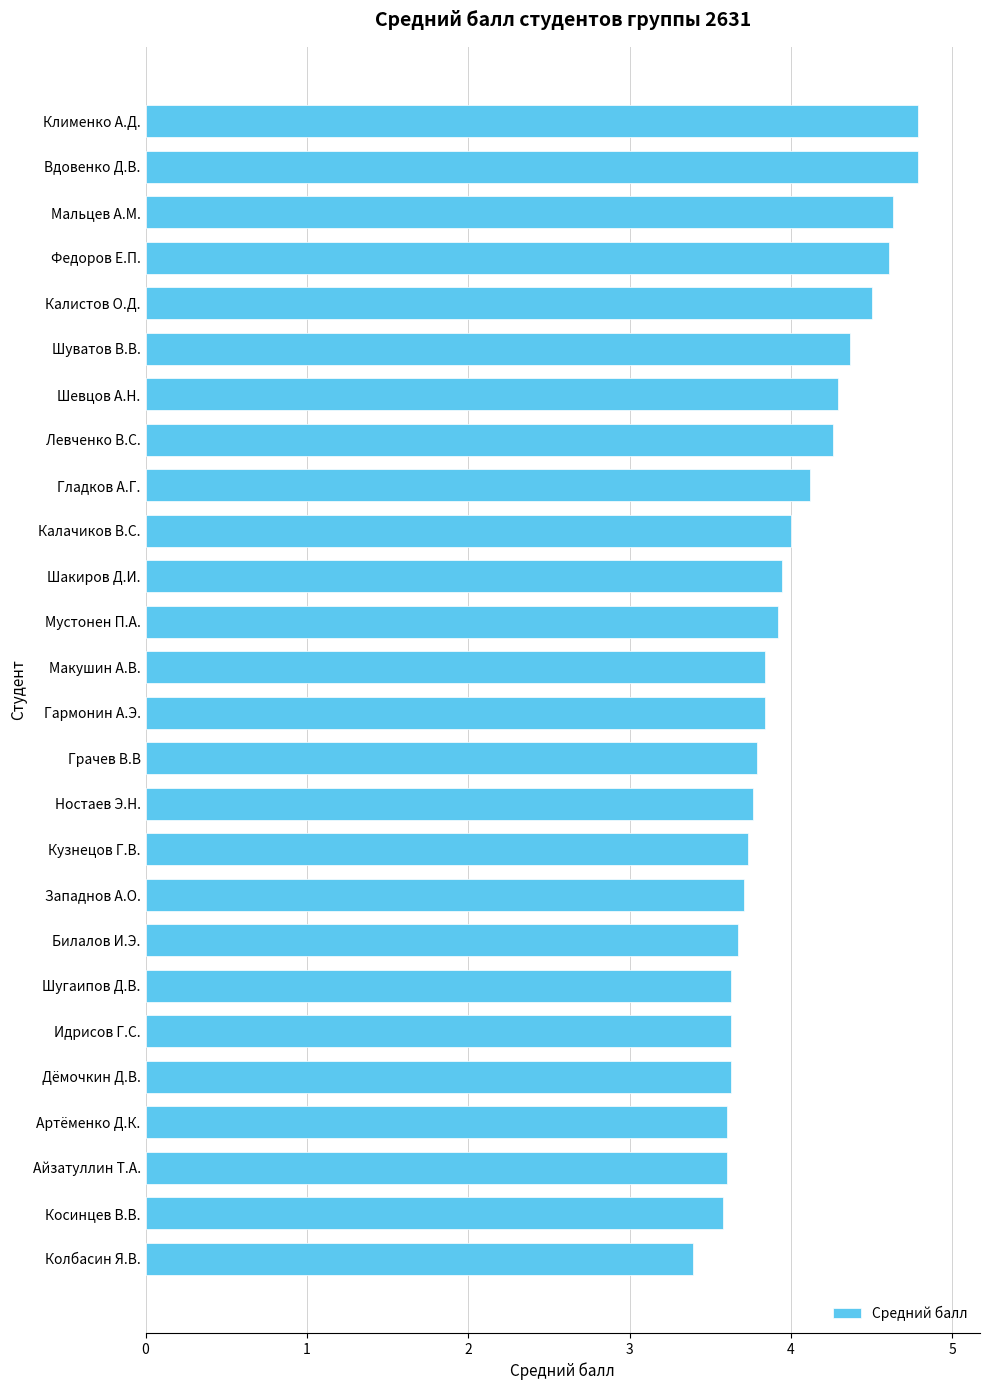

What is the minimum value shown in the chart?

3.4